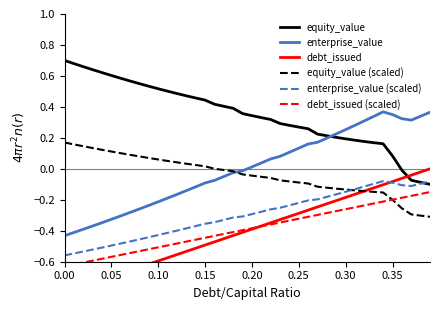

What is the value of the equity_value (scaled) point at the 25th from the left?

-0.1